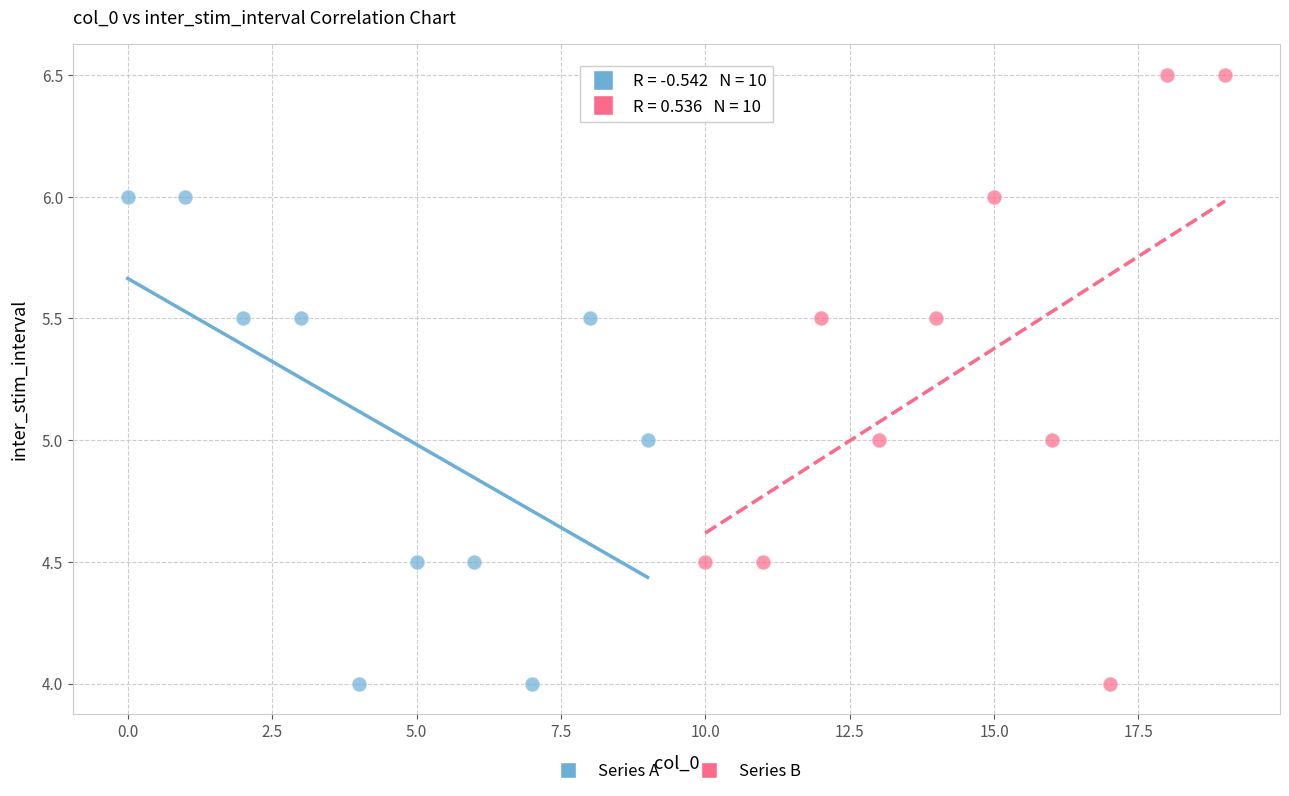

Which series contains the highest Y value?

Series B